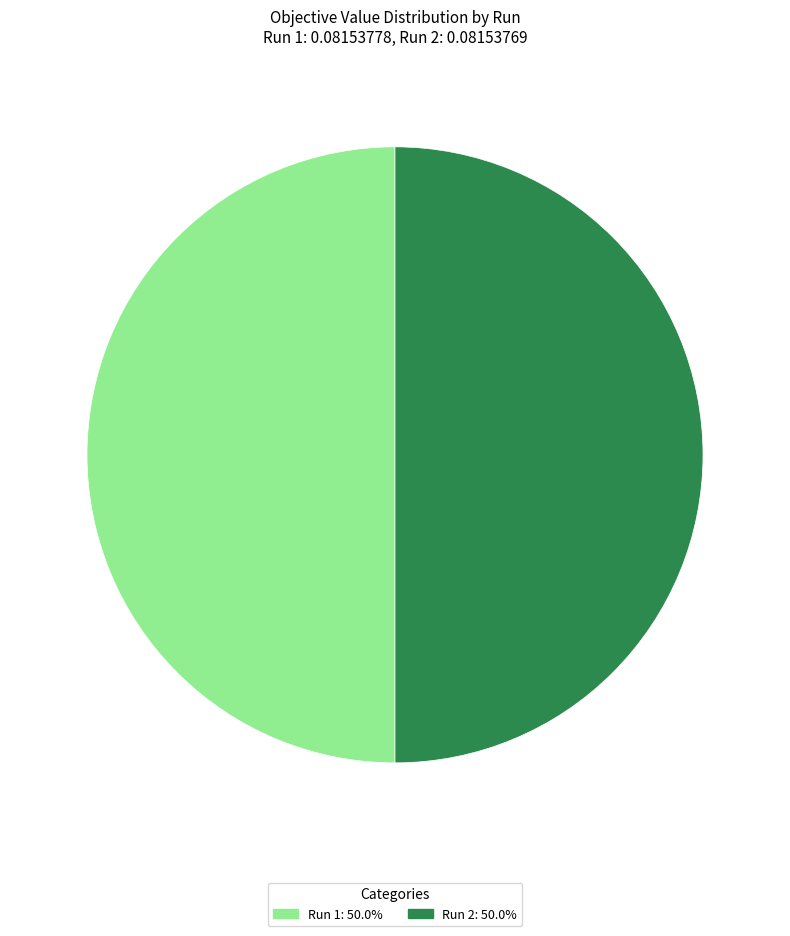

Do Run 1: 50.0% and Run 2: 50.0% together represent more than half of the pie?

Yes